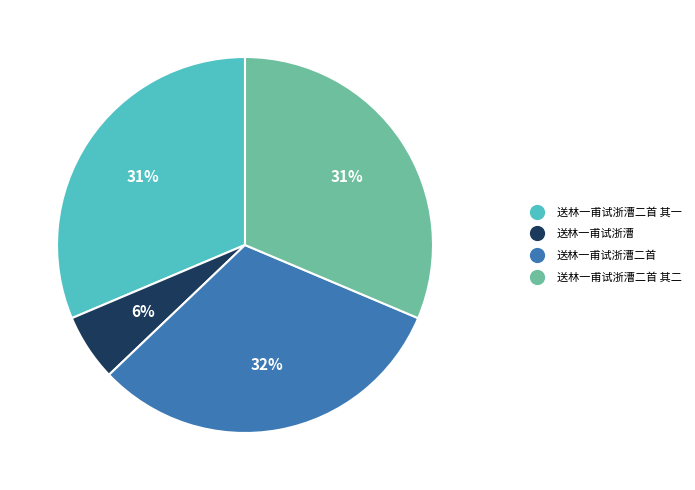

Is there a majority slice in this chart?

No